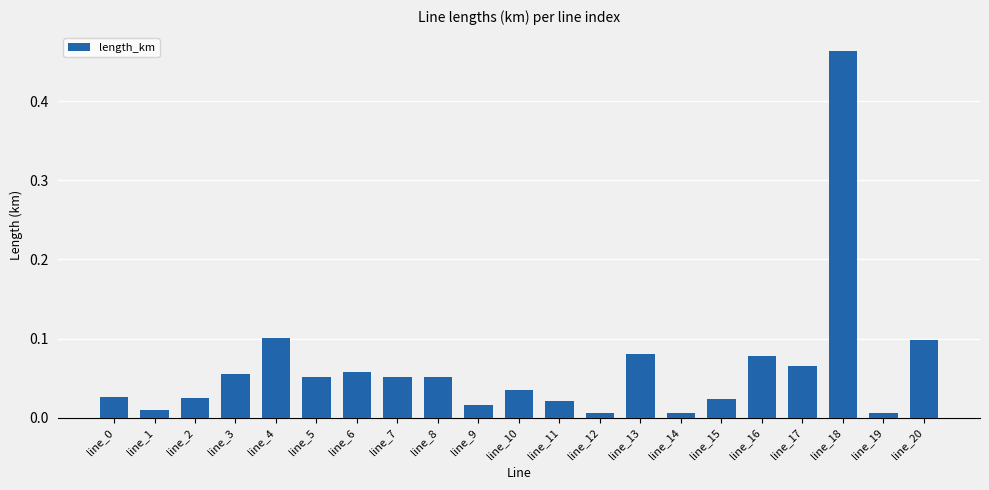

The chart shows a value of 0.2 at line_4. True or false?

False